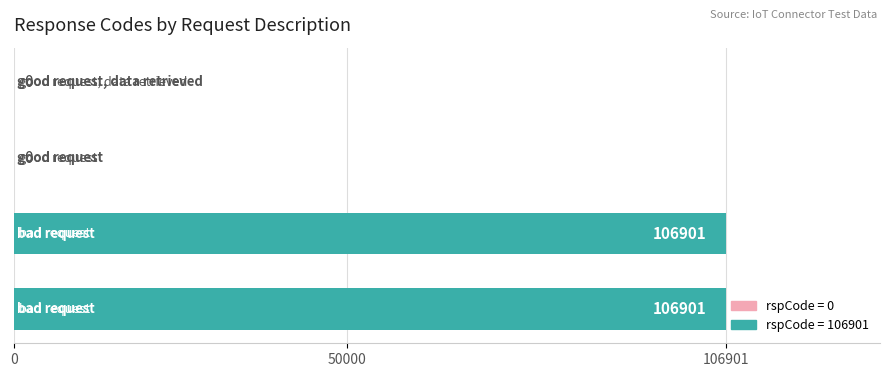

What is the sum of all values?

213802